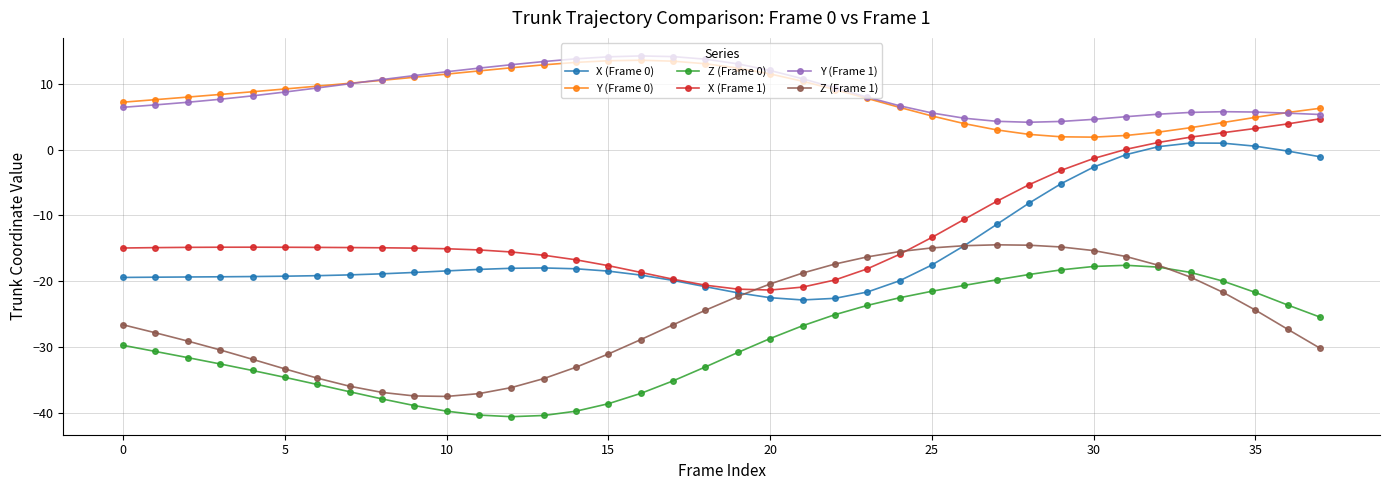

Which series has the largest range (max minus min)?

X (Frame 1)